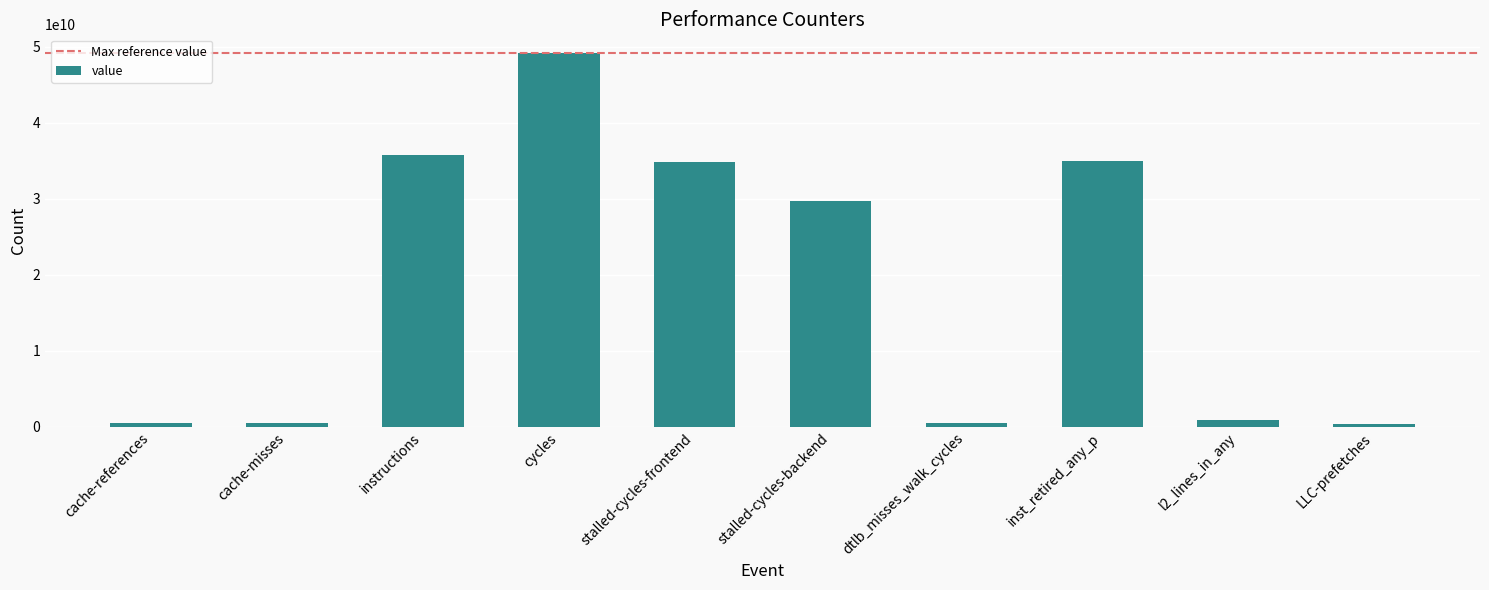

What is the difference between the second highest and second lowest values?

35340979874